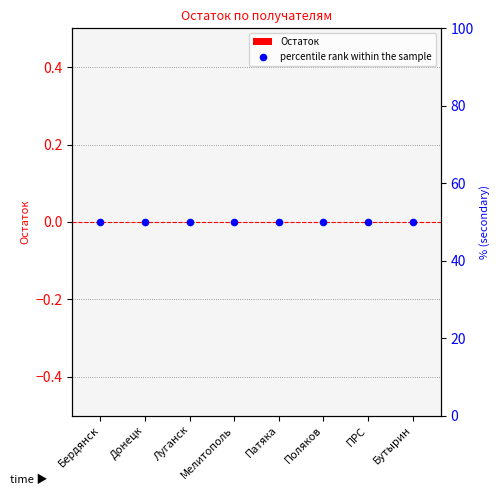

At how many categories does at least one series exceed 49?

8